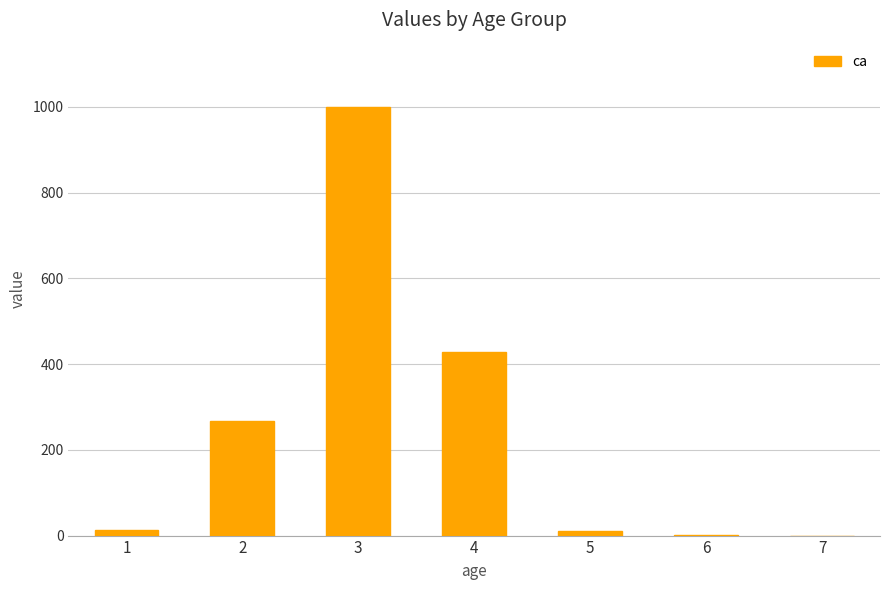

What is the sum of all values?

1722.1